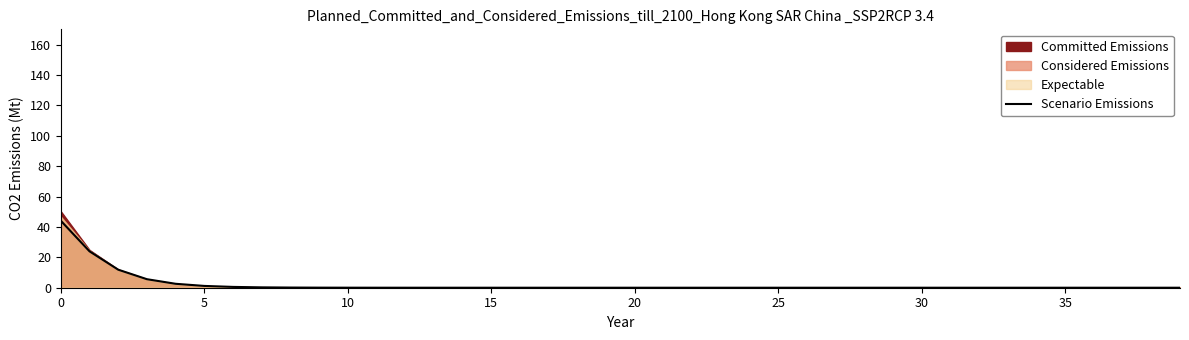

Which category has the lowest value across all series?

29